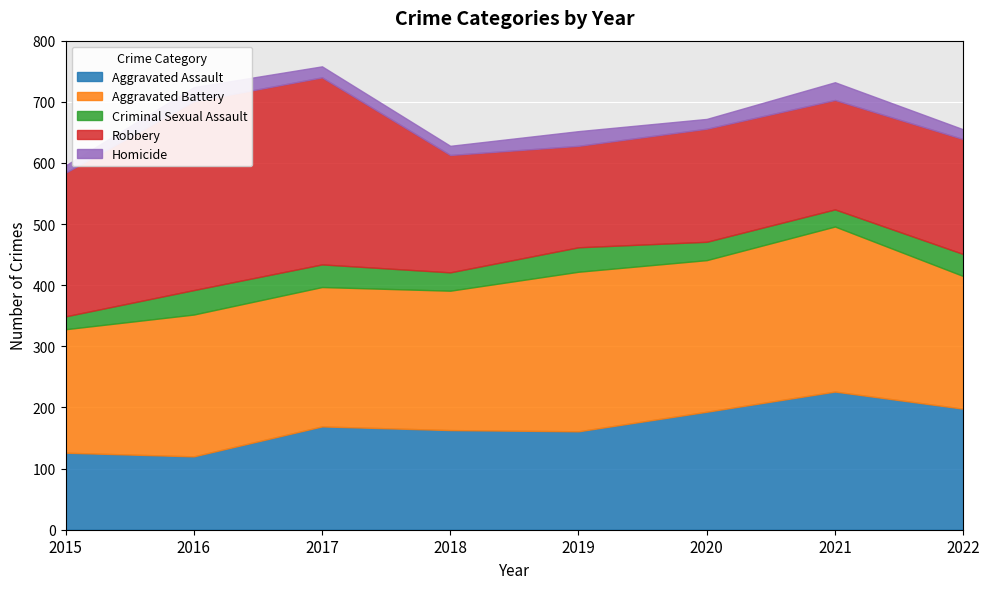

What is the minimum value for Aggravated Battery?

202